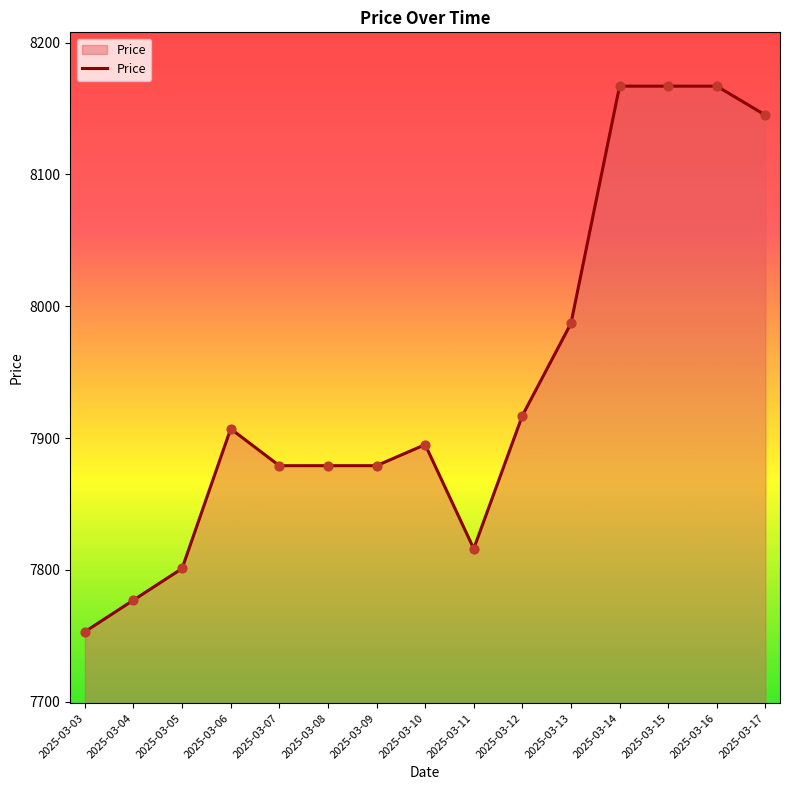

What is the ratio of the value at 2025-03-03 to the value at 2025-03-15?

0.9